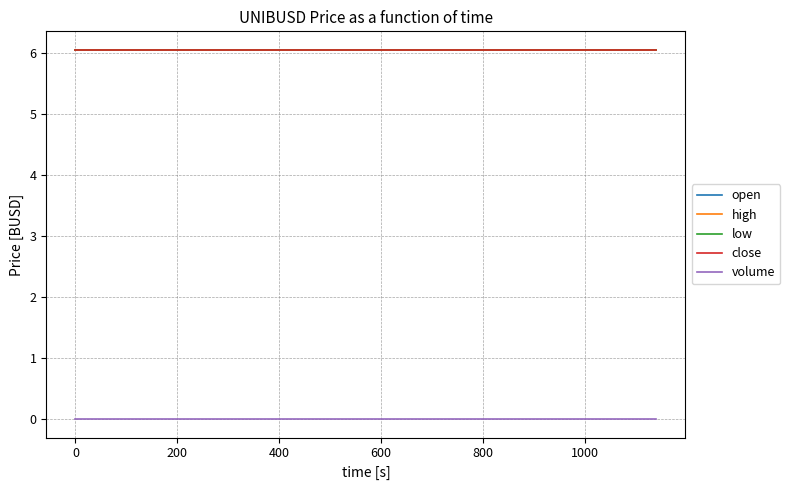

How many lines are shown in the chart?

5